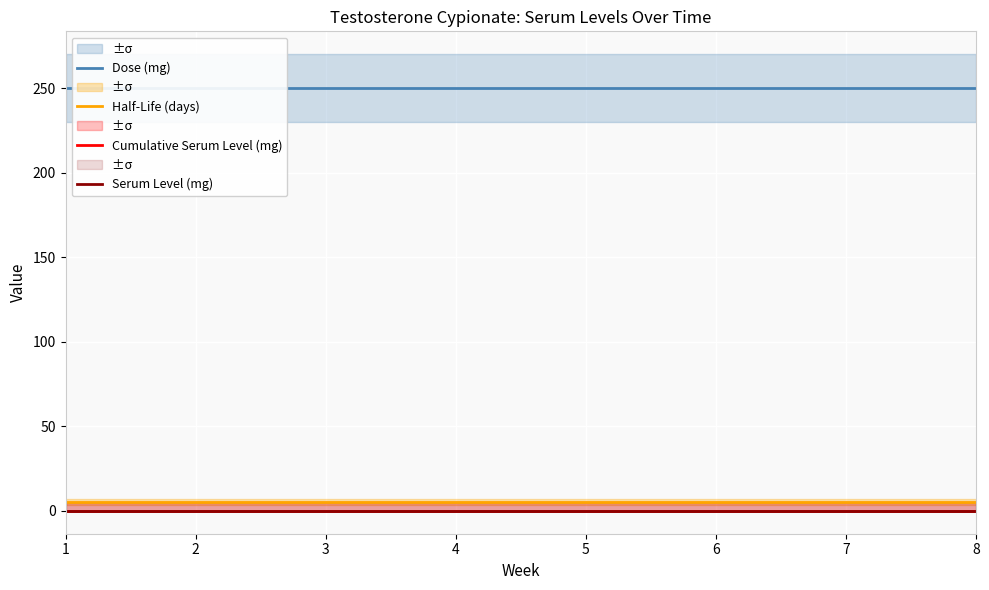

At how many categories does at least one series exceed 152?

8